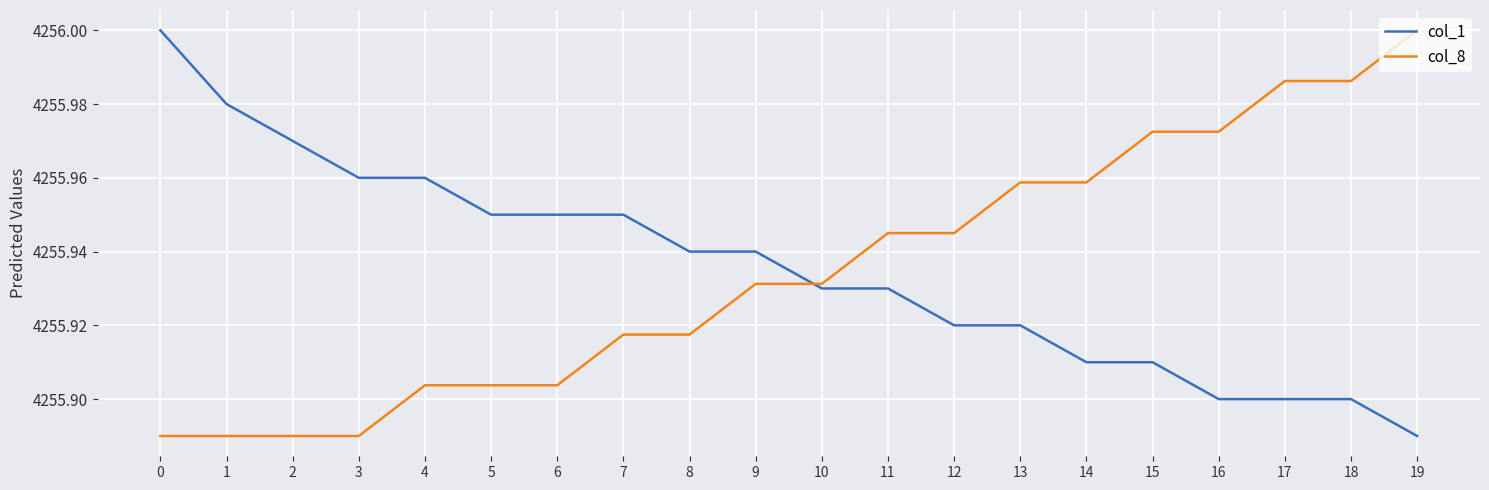

True or false: col_1 and col_8 cross at least once.

True